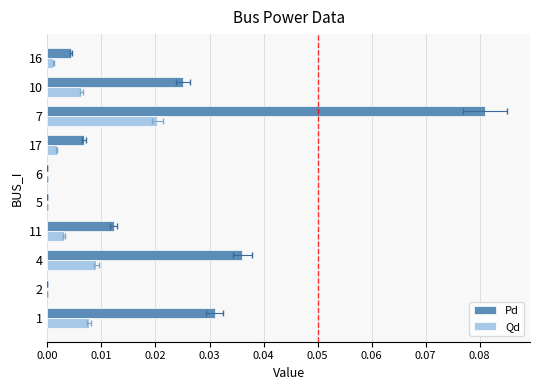

Reading left to right, what are all the values shown in this chart?

Pd: 0.0	0.0	0.0	0.0	0.0	0.0	0.0	0.1	0.0	0.0
Qd: 0.0	0.0	0.0	0.0	0.0	0.0	0.0	0.0	0.0	0.0